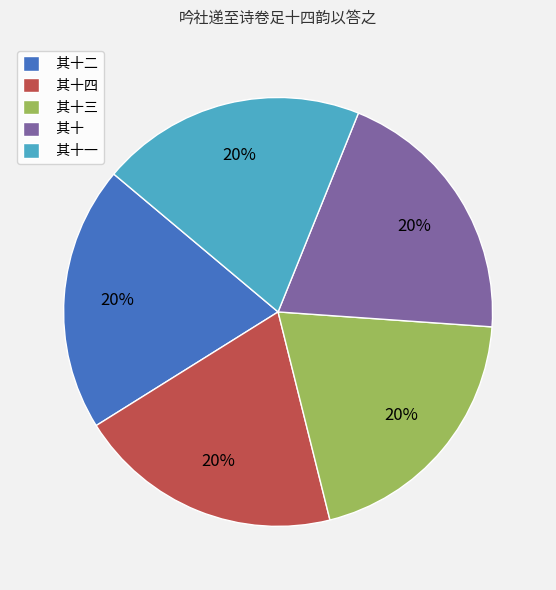

How many segments does this pie chart have?

5